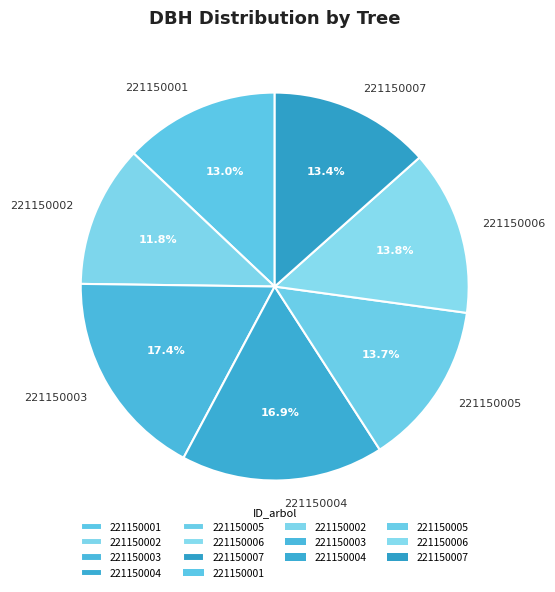

Count the number of slices in the pie.

7